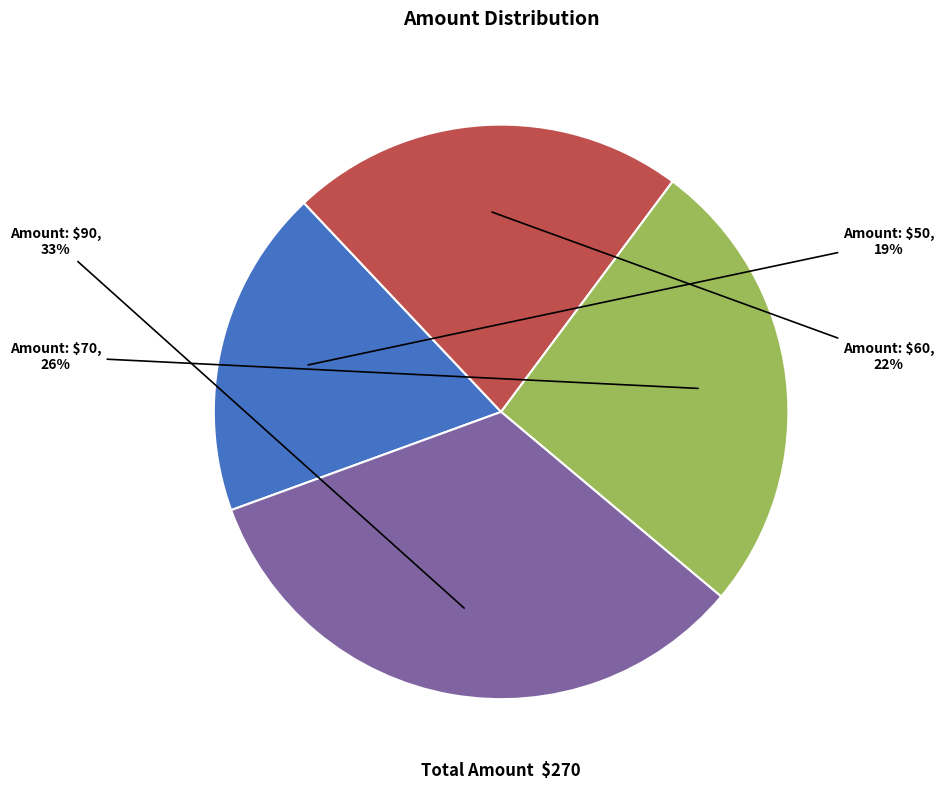

Does any single category account for the majority?

No